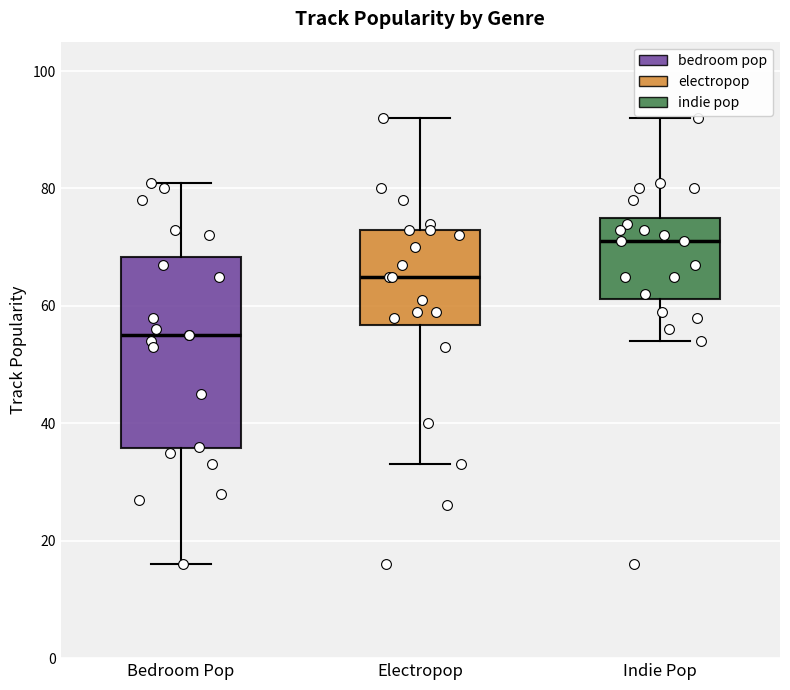

Where does the median line of the box for Bedroom Pop sit on the y-axis? The values are not printed on the chart, so give them approximately, as read against the axis.

56